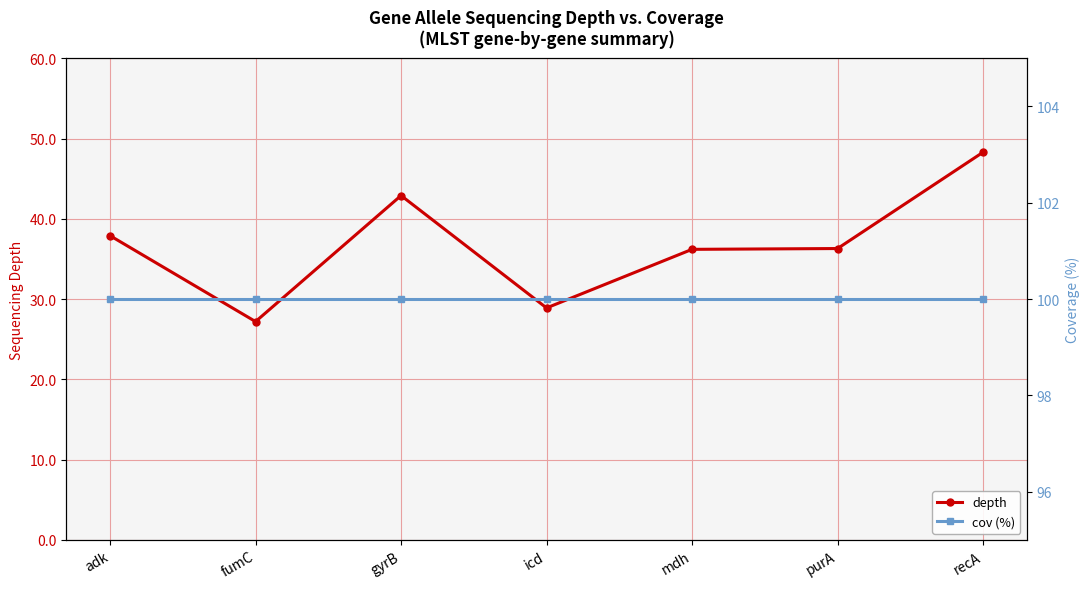

True or false: depth and cov (%) intersect in this chart.

False